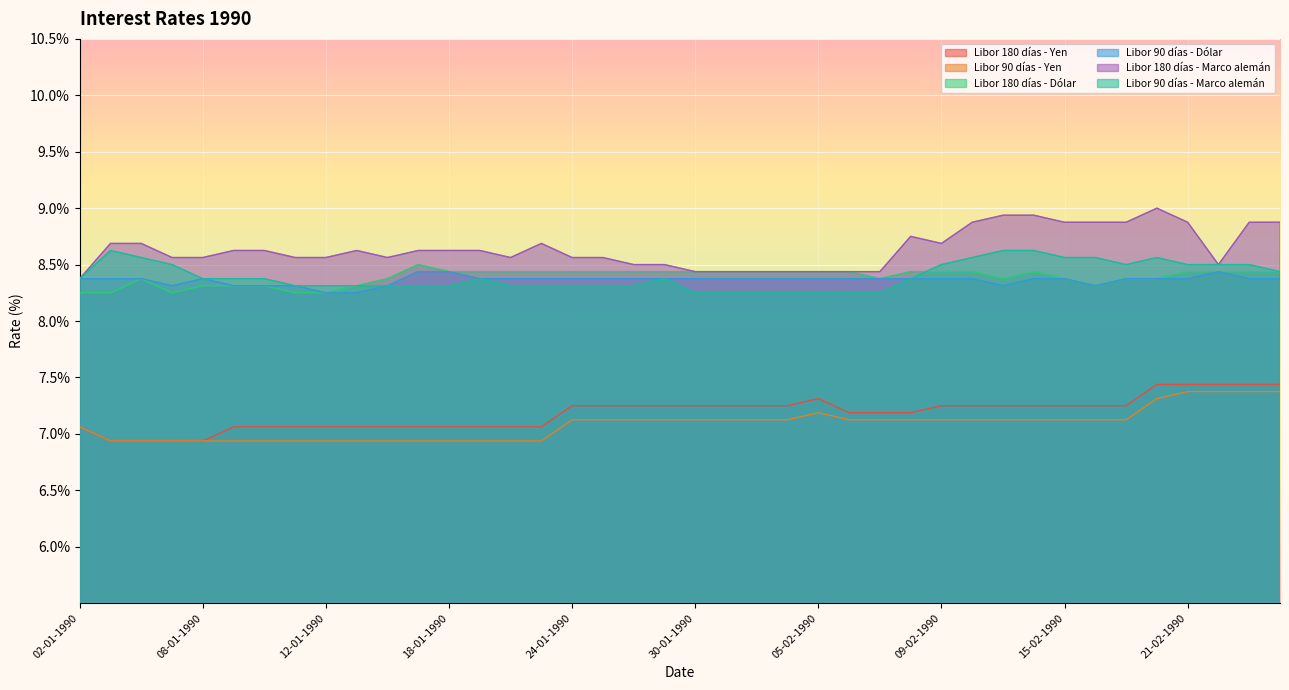

The Libor 90 días - Yen series shows 6.9 at 12-01-1990. True or false?

True